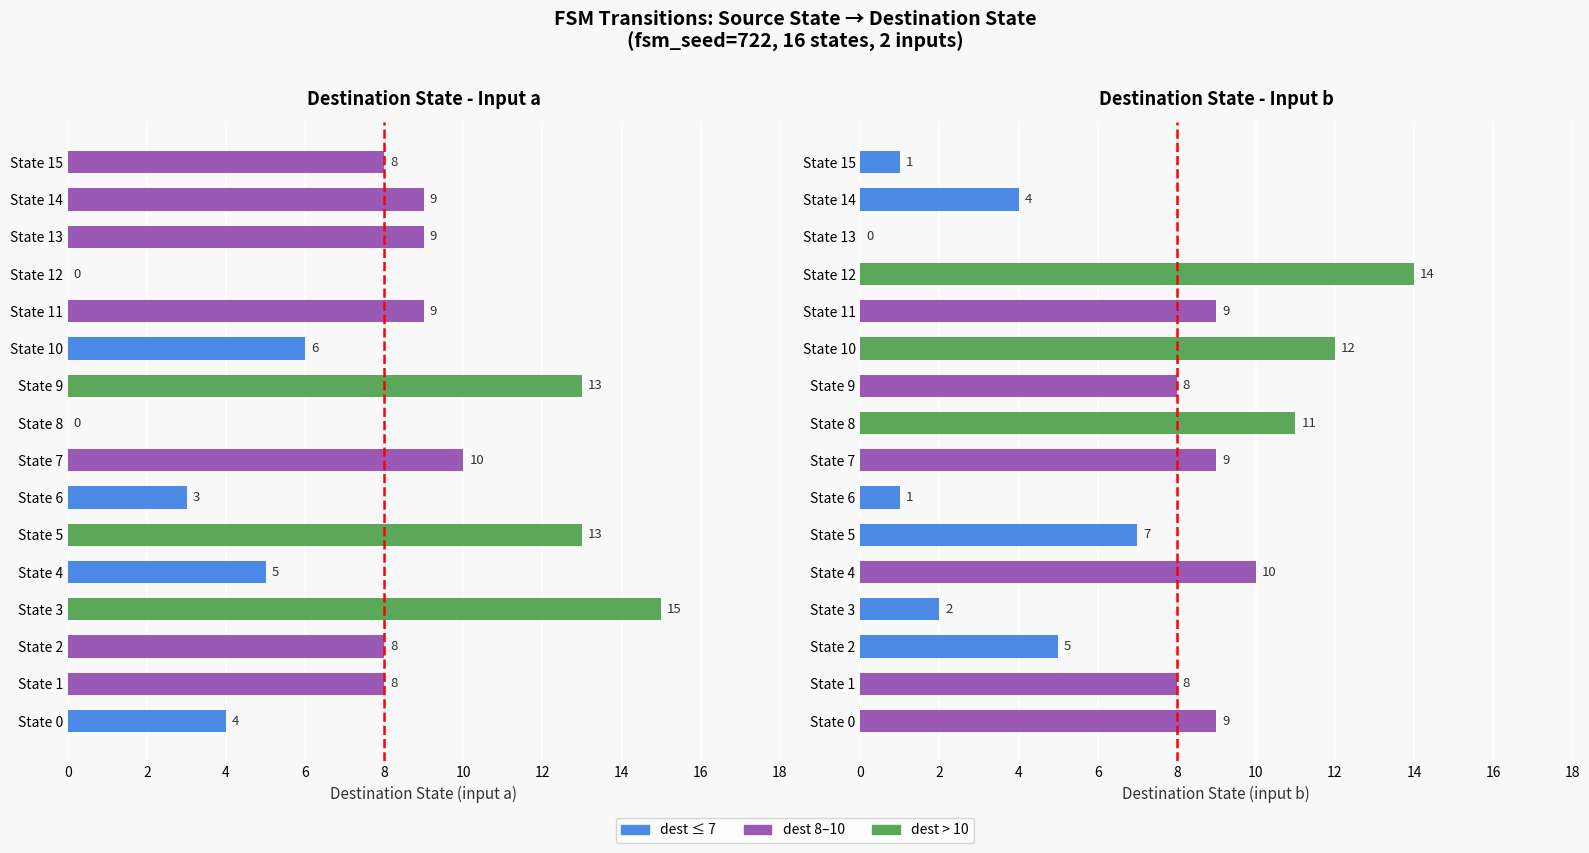

What value does the input_symbol_a_dest series have at 15, to the nearest 10?

10